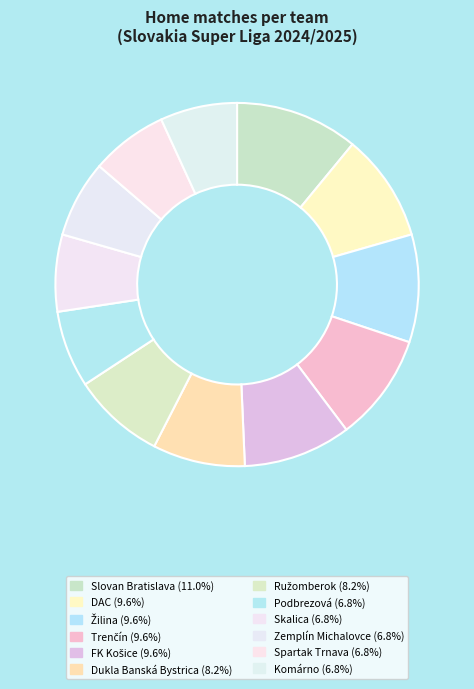

Count the number of slices in the pie.

12